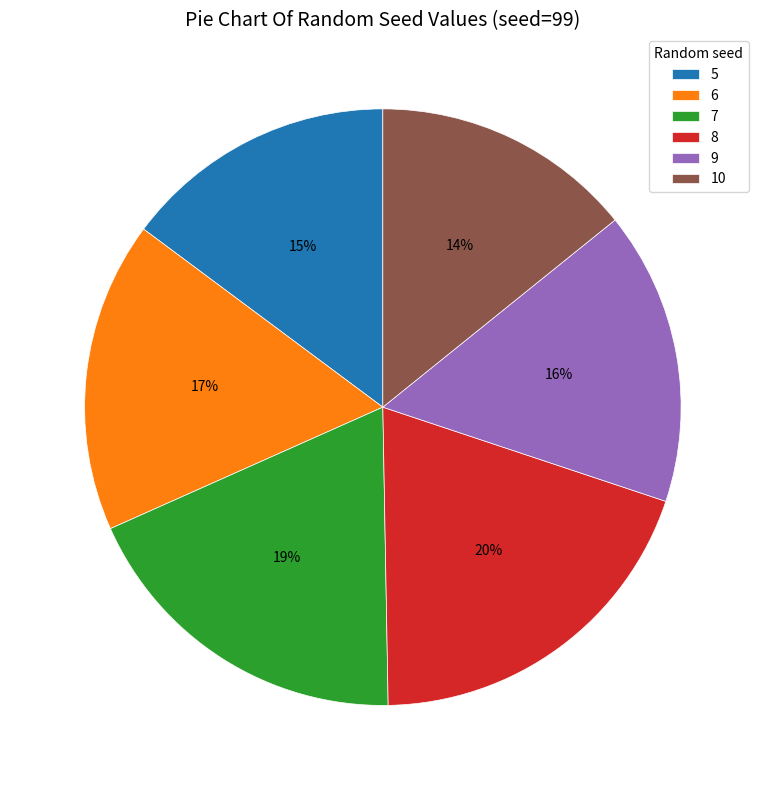

To the nearest percent, what portion does 9 represent?

16%